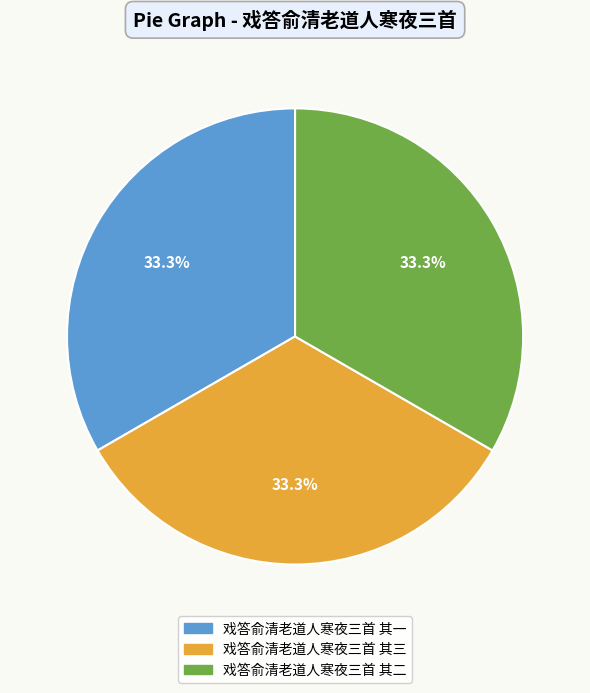

Is there any slice that represents more than half of the pie?

No